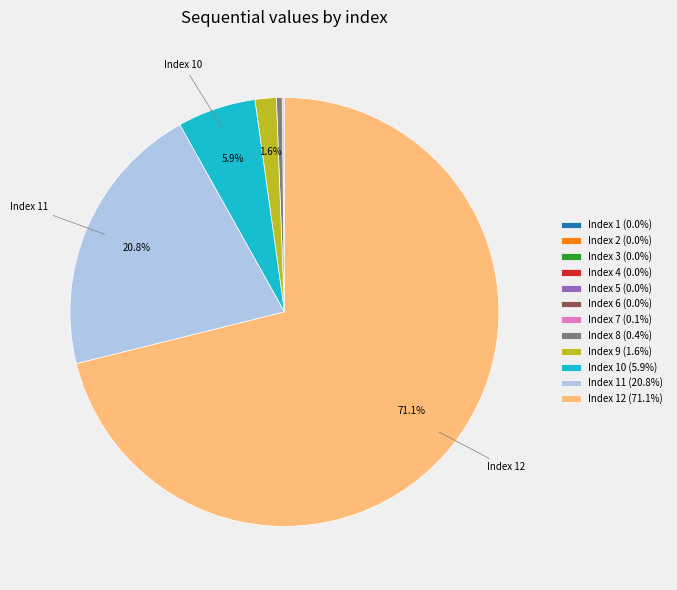

What portion of the pie excludes Index 11 (20.8%)?

79.2%